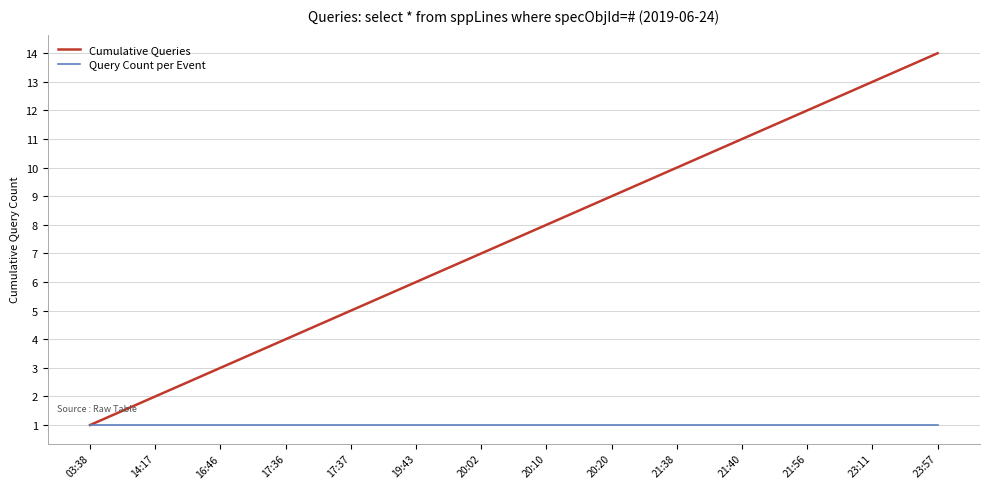

Which series has the widest spread of values?

Cumulative Queries